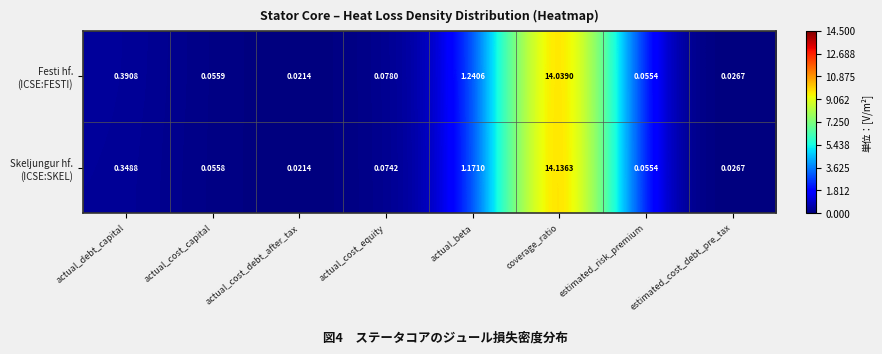

How many categories are shown in the chart?

8